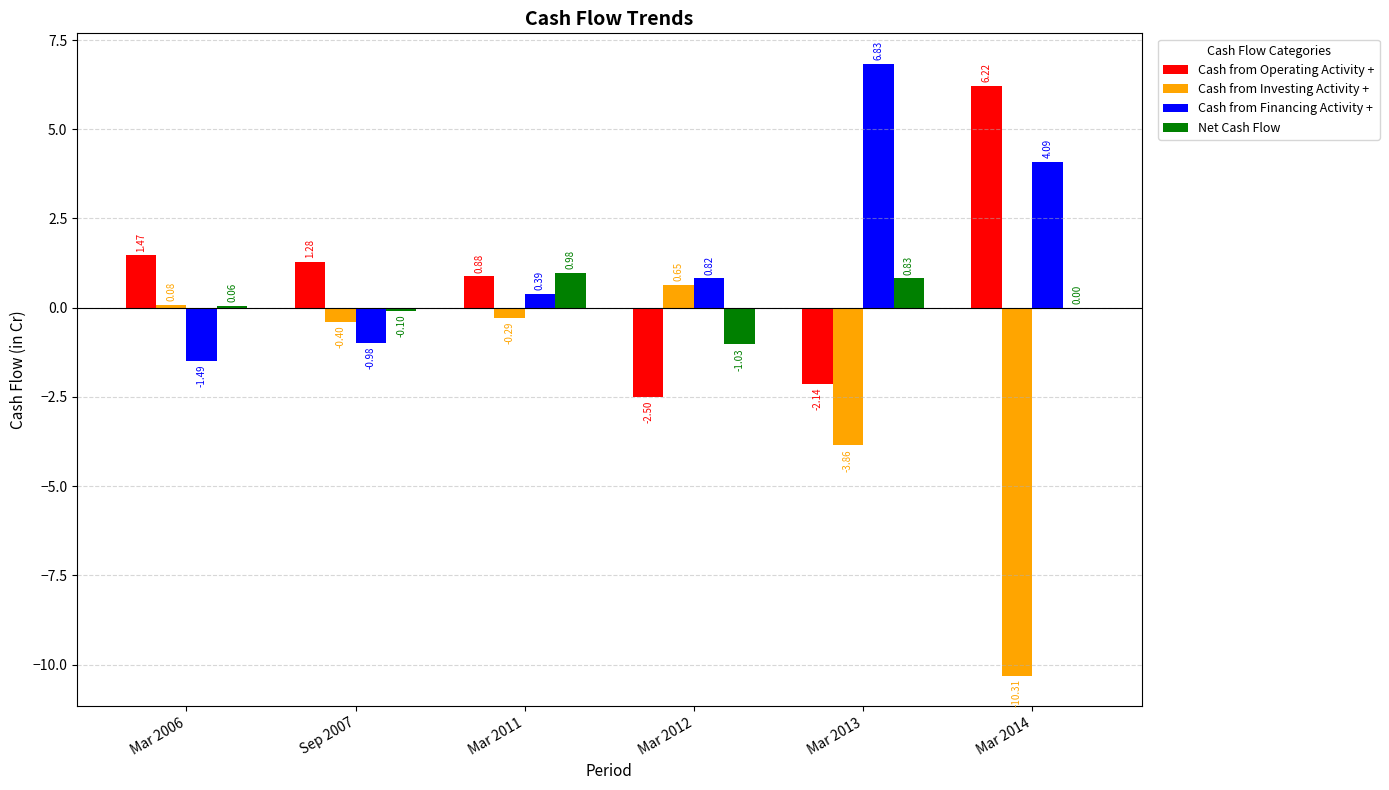

At which category is the sum across all series the highest?

Mar 2011